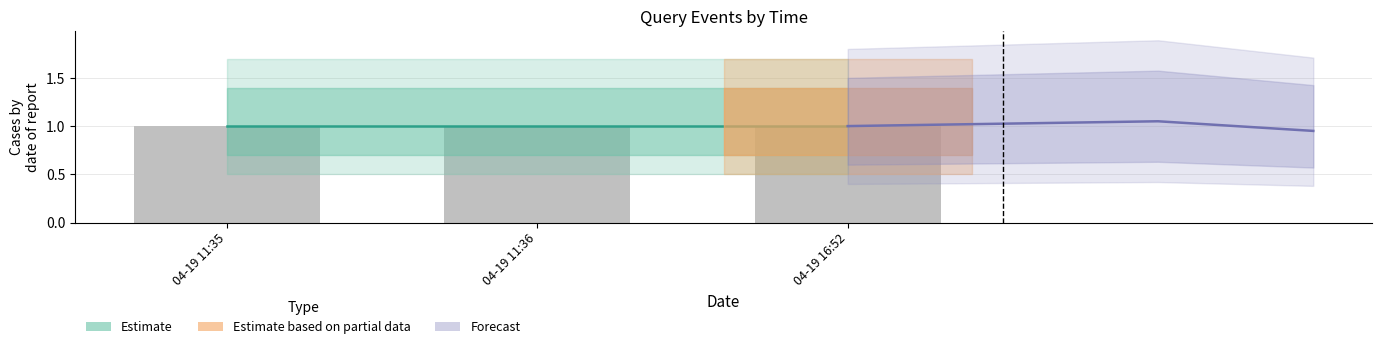

Rank the series at 04-19 16:52 from lowest to highest value.

Forecast, Estimate, Observed